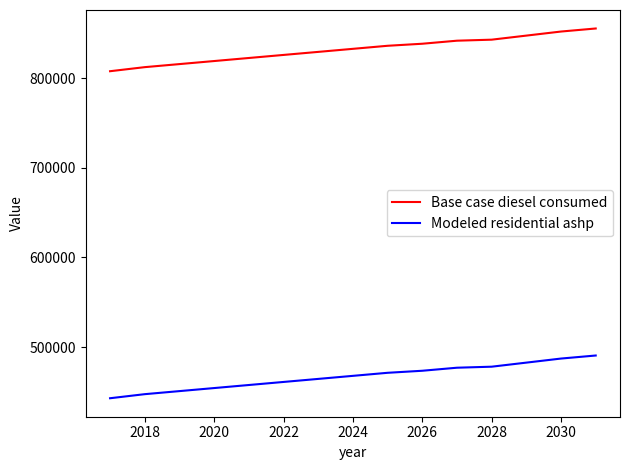

What are all the series names shown in the legend?

Base case diesel consumed, Modeled residential ashp